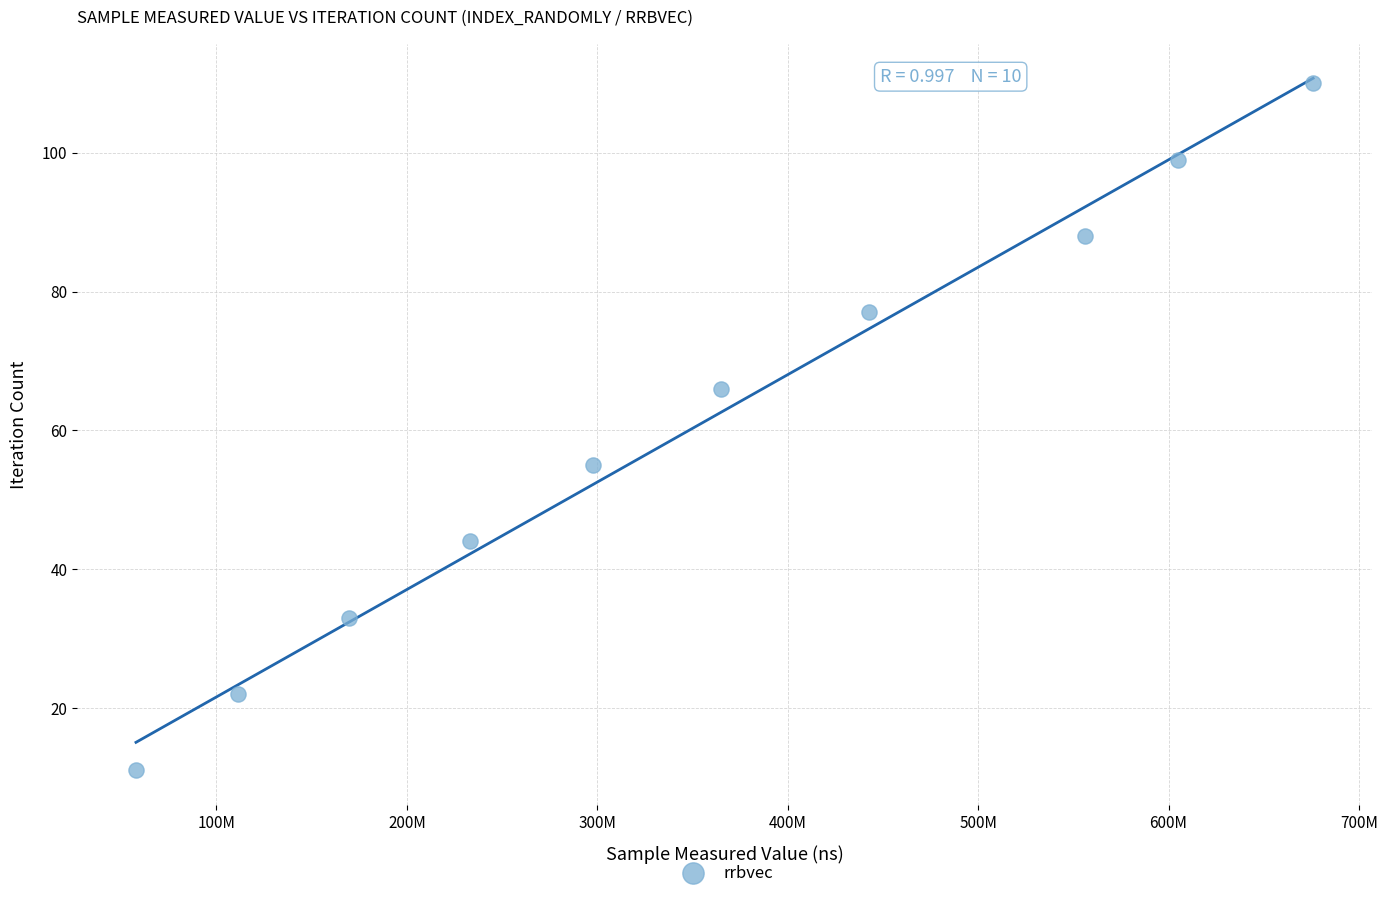

What is the range of X values (max minus min)?

618221100